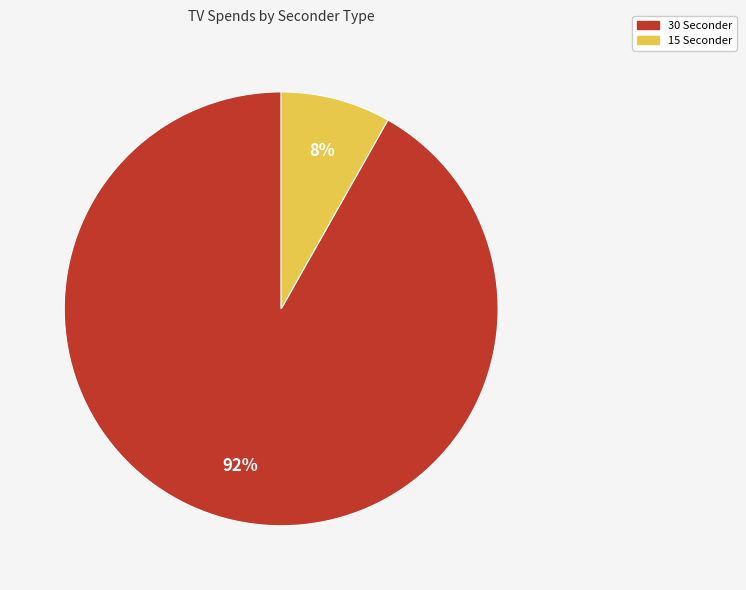

To the nearest percent, what is the difference between the largest and smallest slice percentages?

84%